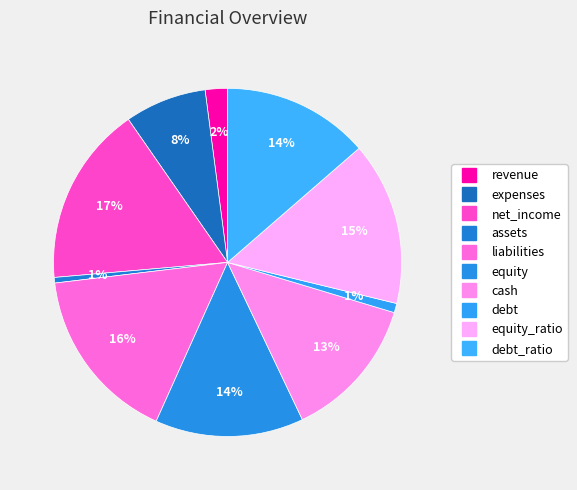

Which slice is the largest?

net_income